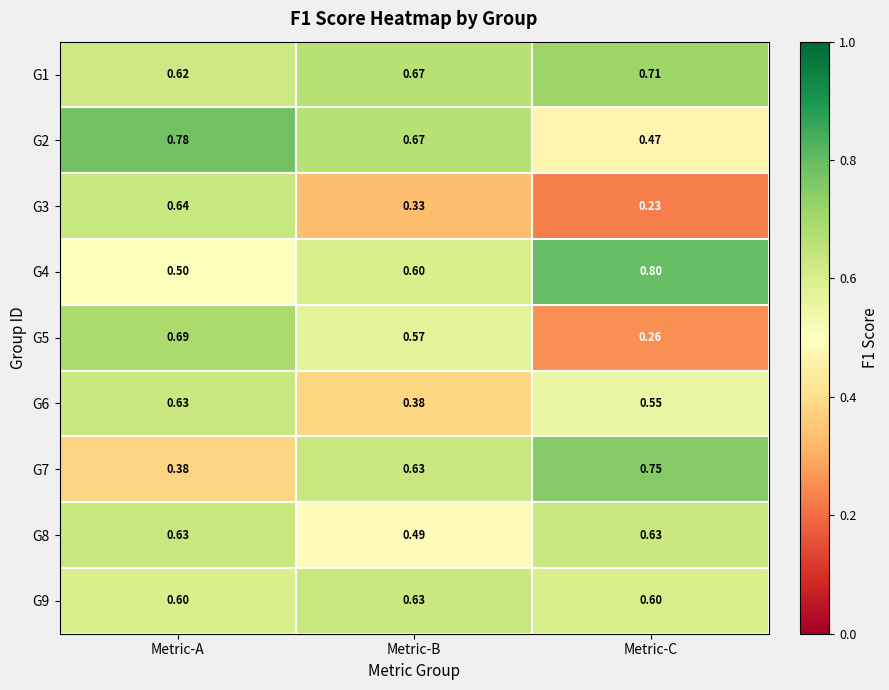

Rank the categories by G2 value from highest to lowest.

Metric-A, Metric-B, Metric-C